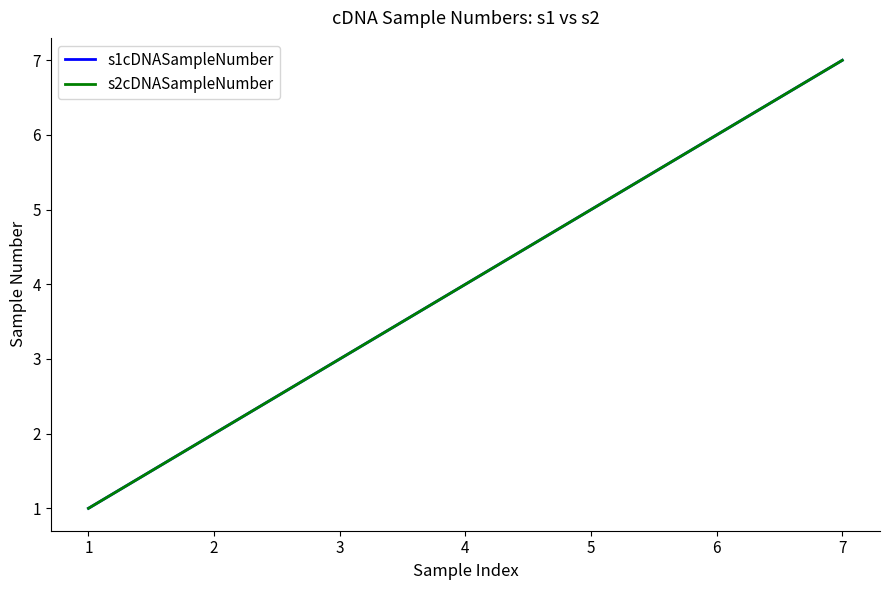

Which category has the lowest value across all series?

1